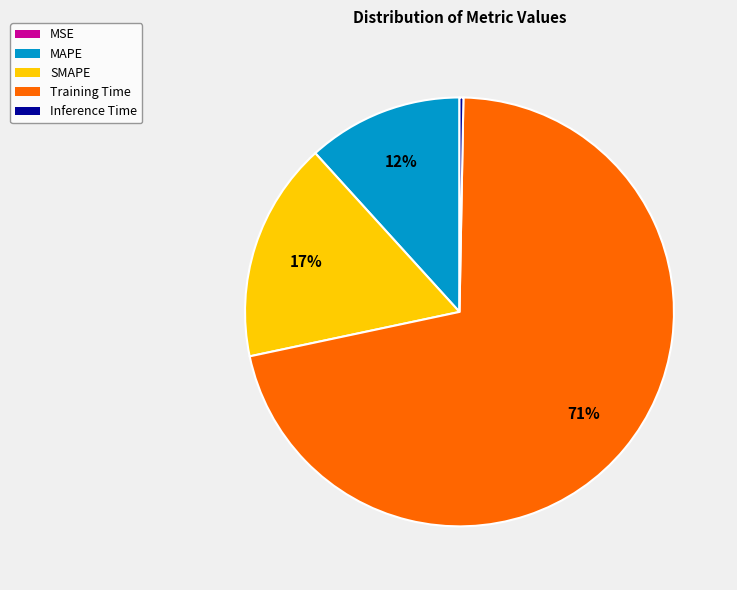

Do Inference Time and SMAPE together represent more than half of the pie?

No